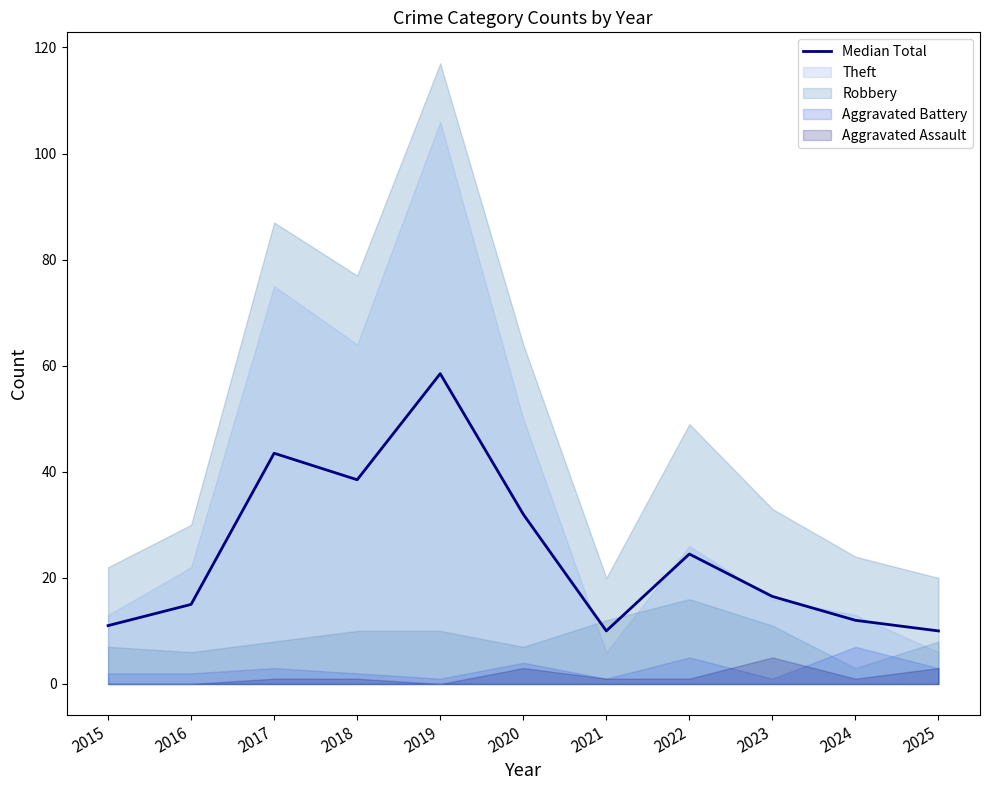

True or false: there are more than 0 points higher than both neighbors.

True